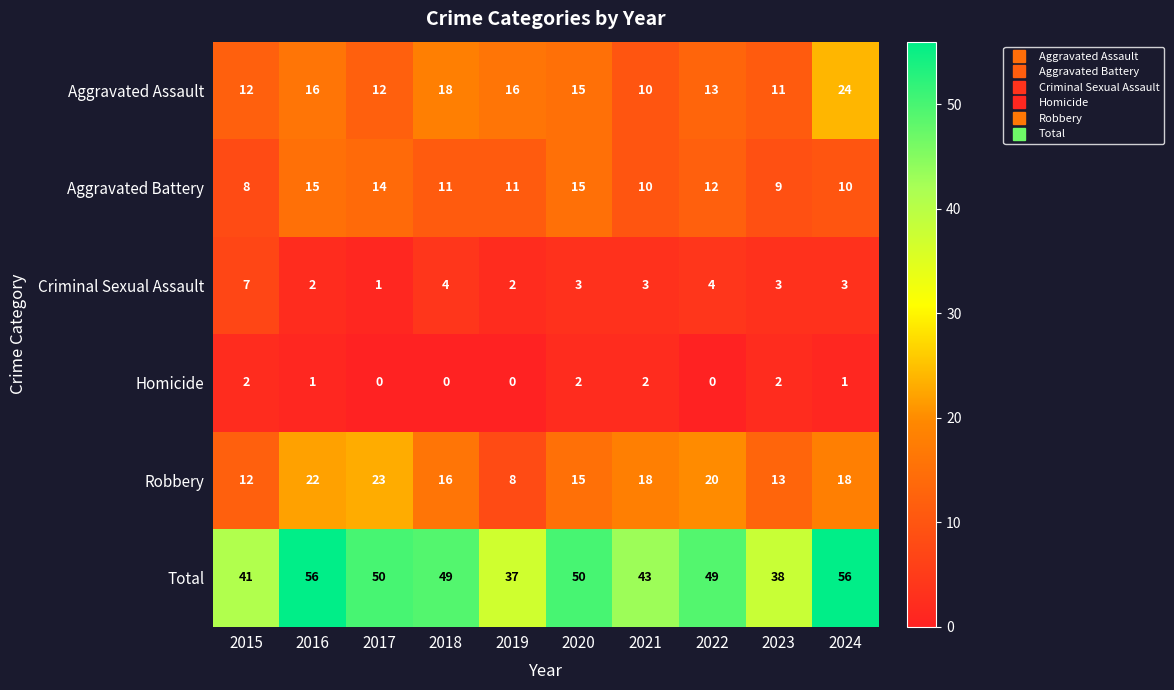

At 2017, list the series in order from smallest to largest.

Homicide, Criminal Sexual Assault, Aggravated Assault, Aggravated Battery, Robbery, Total